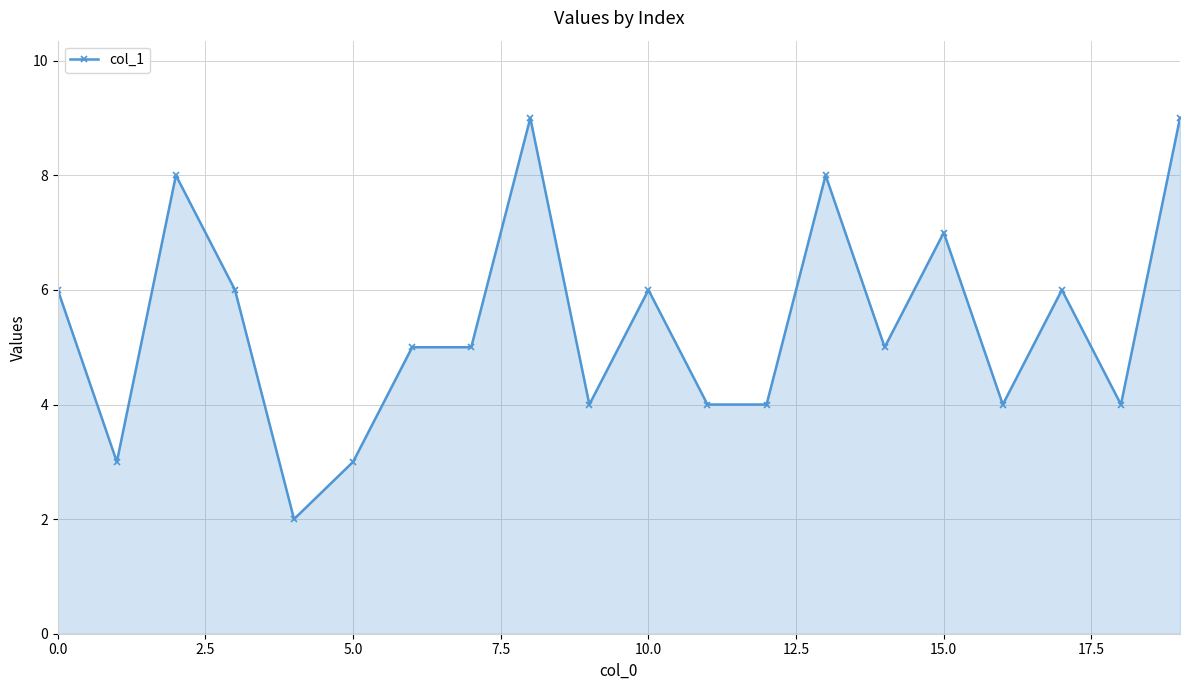

What is the minimum value shown in the chart?

2